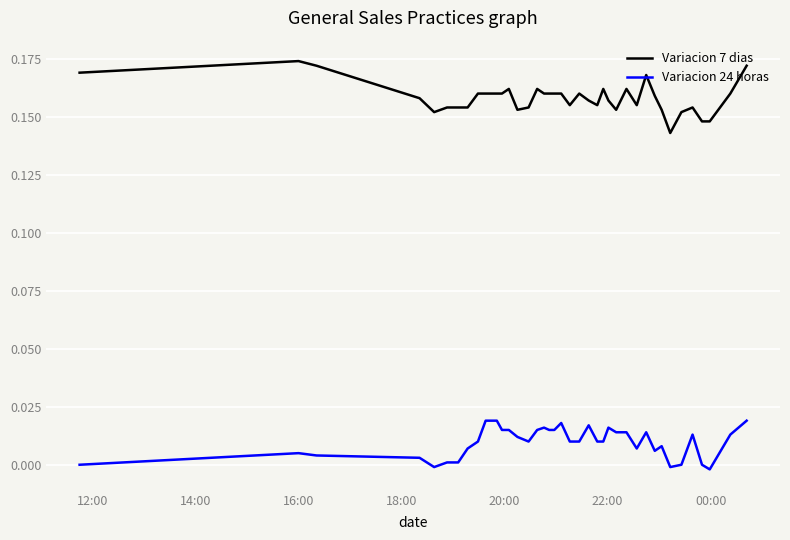

Which series has the widest spread of values?

Variacion 7 dias